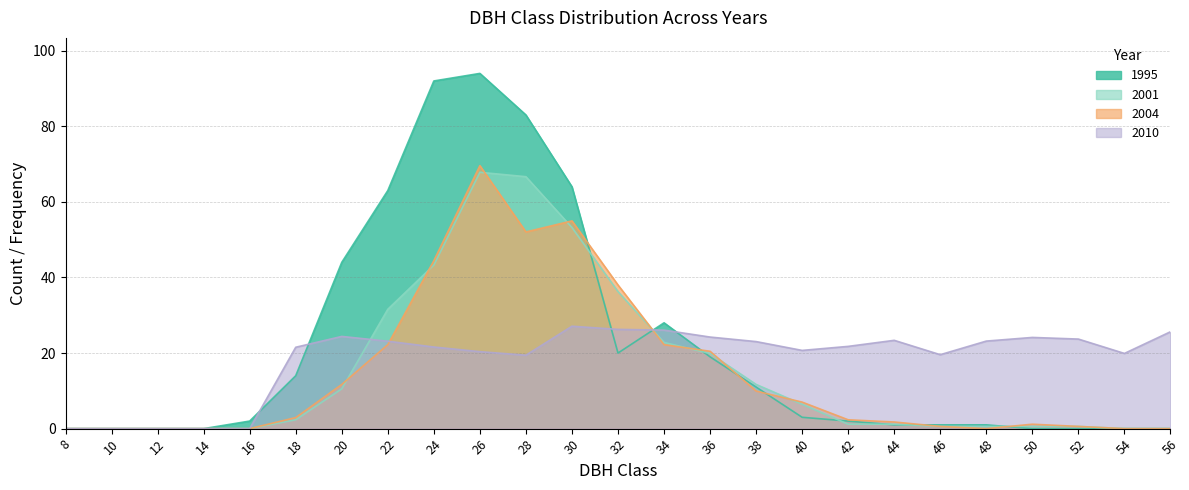

At which category is the sum across all series the highest?

26